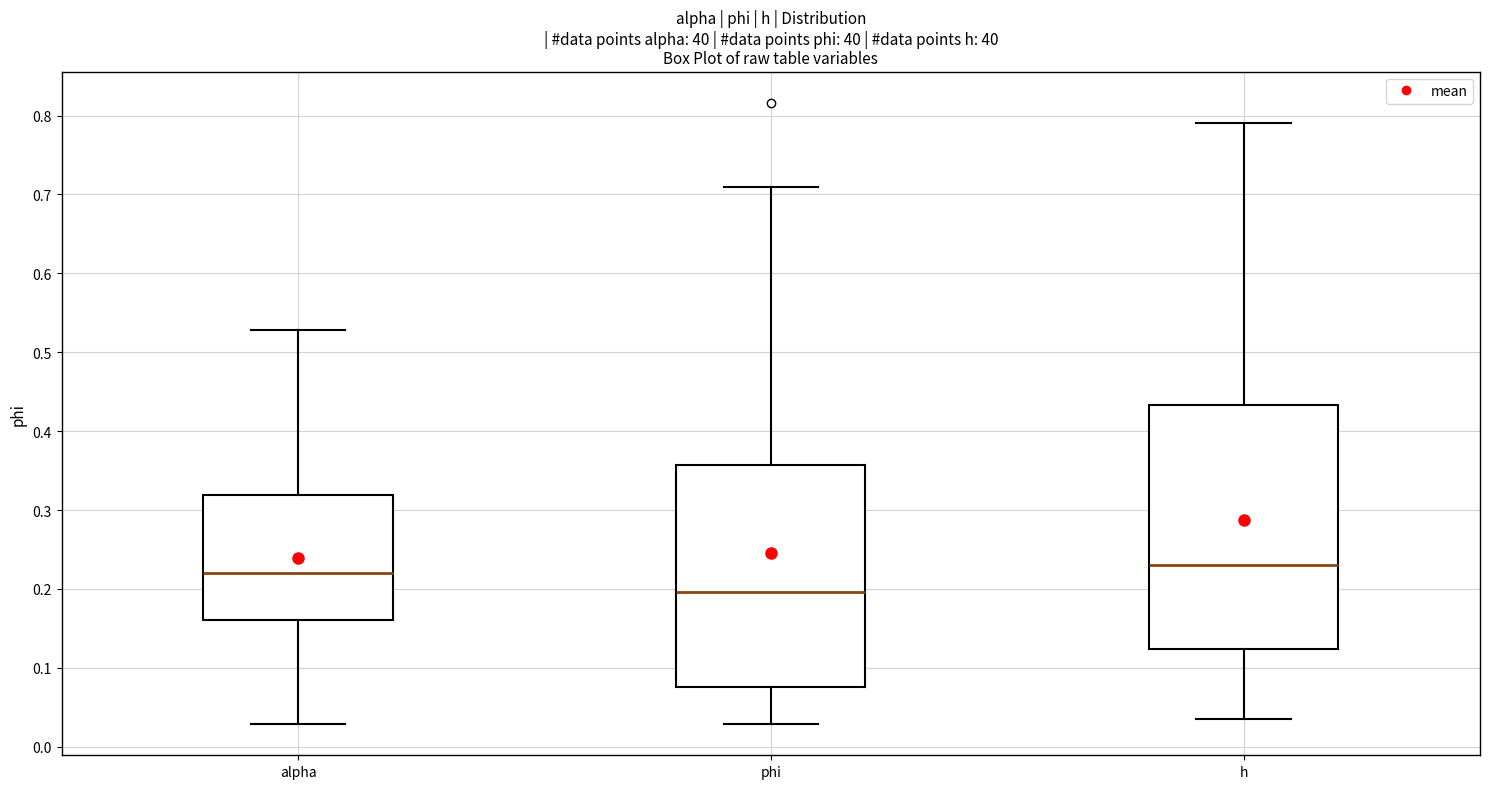

Reading left to right, transcribe this box plot: for each box, give where its median line is, the range the box spans, and where its two whiskers end, as read against the y-axis. The values are not printed on the chart, so give them approximately, as read against the axis.

alpha: median 0.22, box 0.16 to 0.32, whiskers 0.03 to 0.53
phi: median 0.20, box 0.08 to 0.36, whiskers 0.03 to 0.71
h: median 0.23, box 0.12 to 0.43, whiskers 0.03 to 0.79